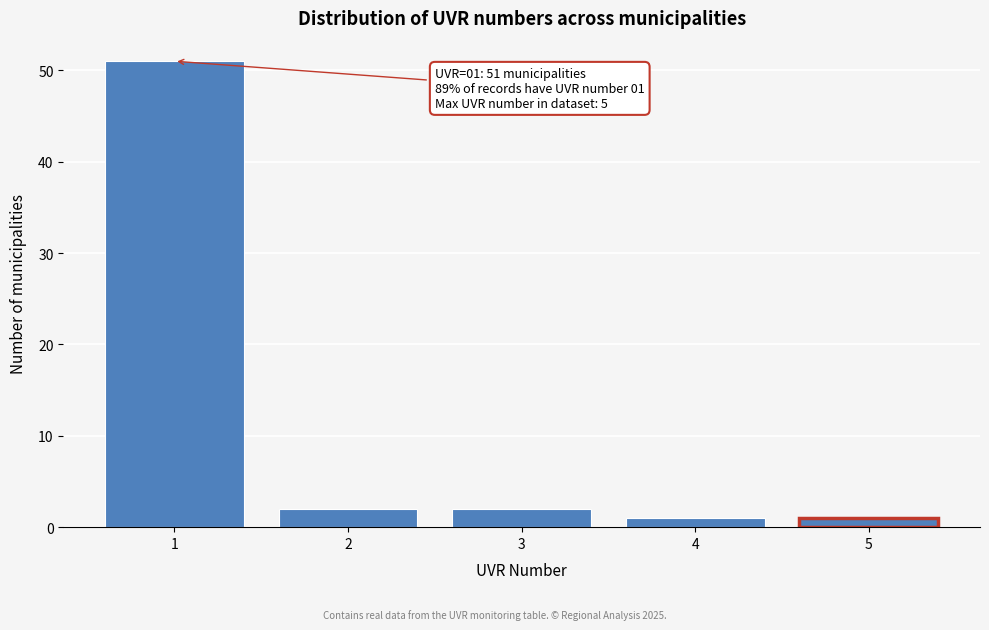

Reading left to right, transcribe all the data shown in this chart.

51	2	2	1	1